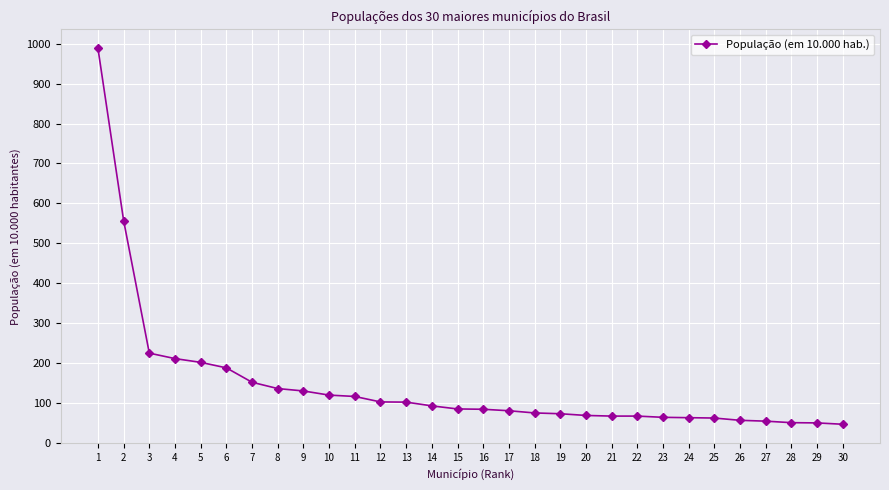

What is the minimum value shown in the chart?

46.3